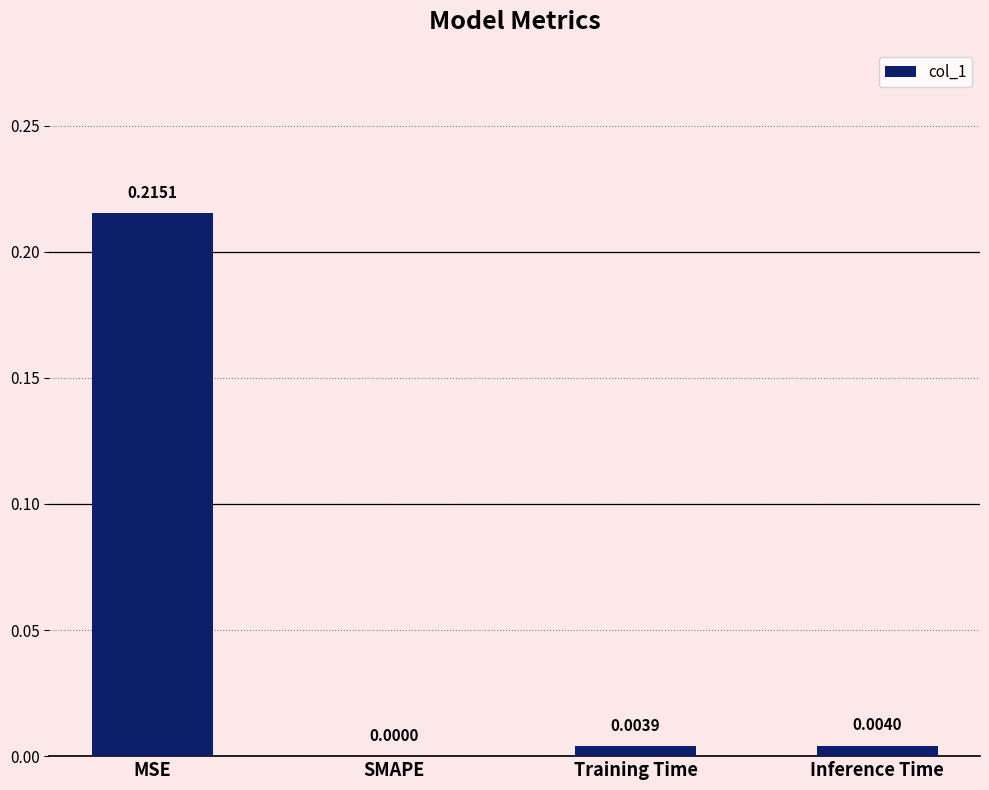

Is it true that the value at SMAPE is 0.0?

True